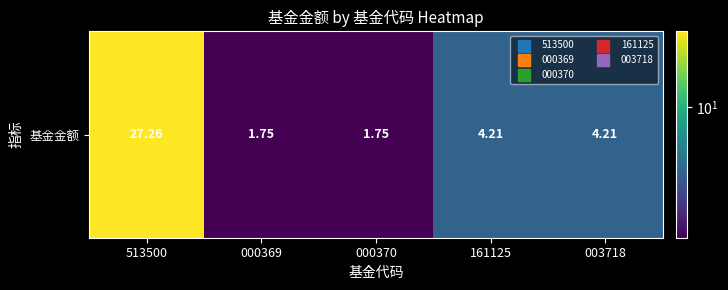

Reading left to right, transcribe all the data shown in this chart.

513500=27.3	000369=1.8	000370=1.8	161125=4.2	003718=4.2